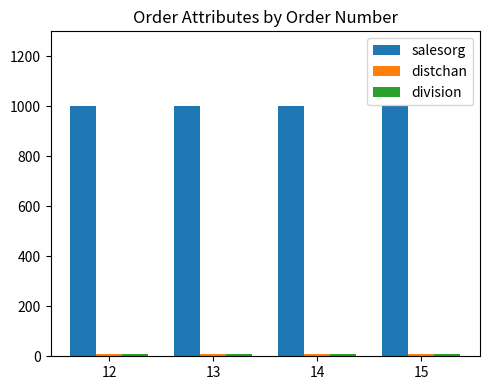

The value of salesorg at 14 is 373. True or false?

False